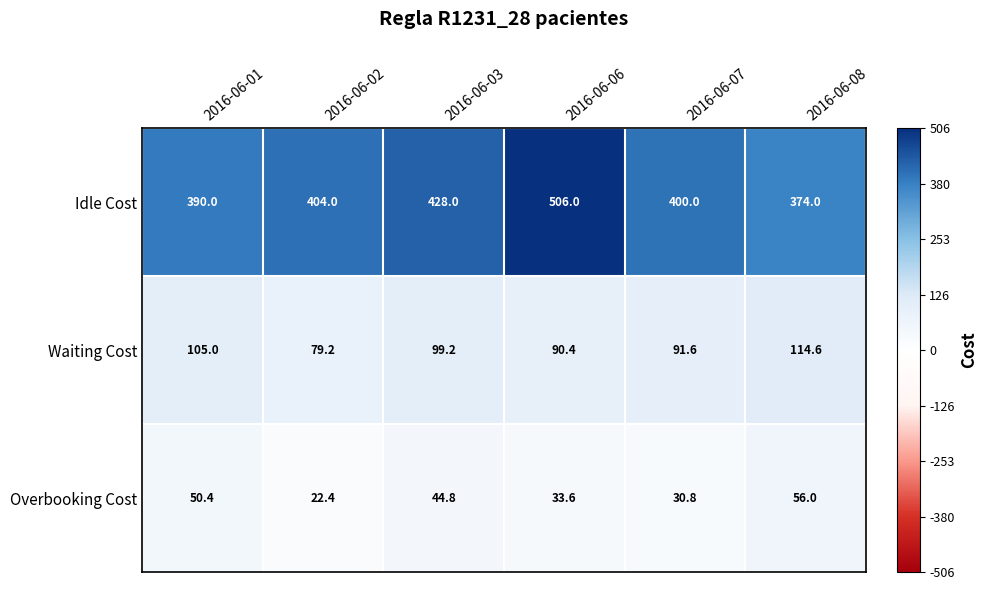

Reading right to left, list all the values displayed in this chart.

Idle Cost: 374.0	400.0	506.0	428.0	404.0	390.0
Waiting Cost: 114.6	91.6	90.4	99.2	79.2	105.0
Overbooking Cost: 56.0	30.8	33.6	44.8	22.4	50.4